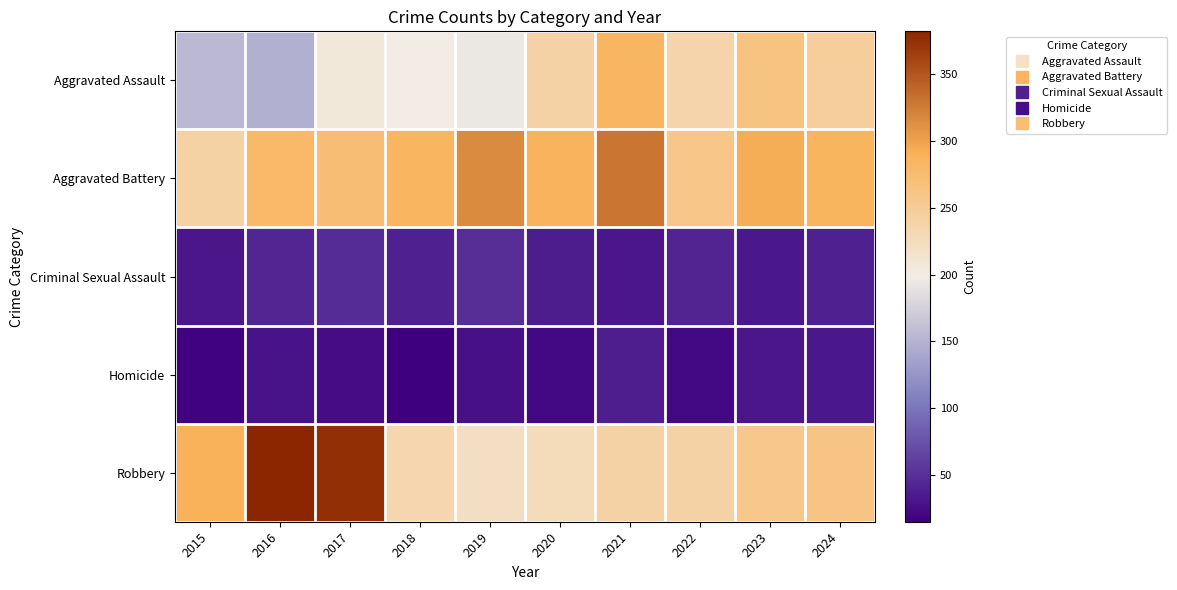

At how many categories does at least one series exceed 179?

10